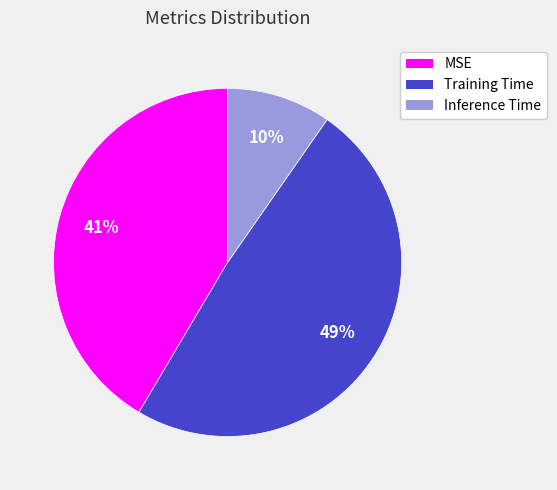

Does any single category account for the majority?

No